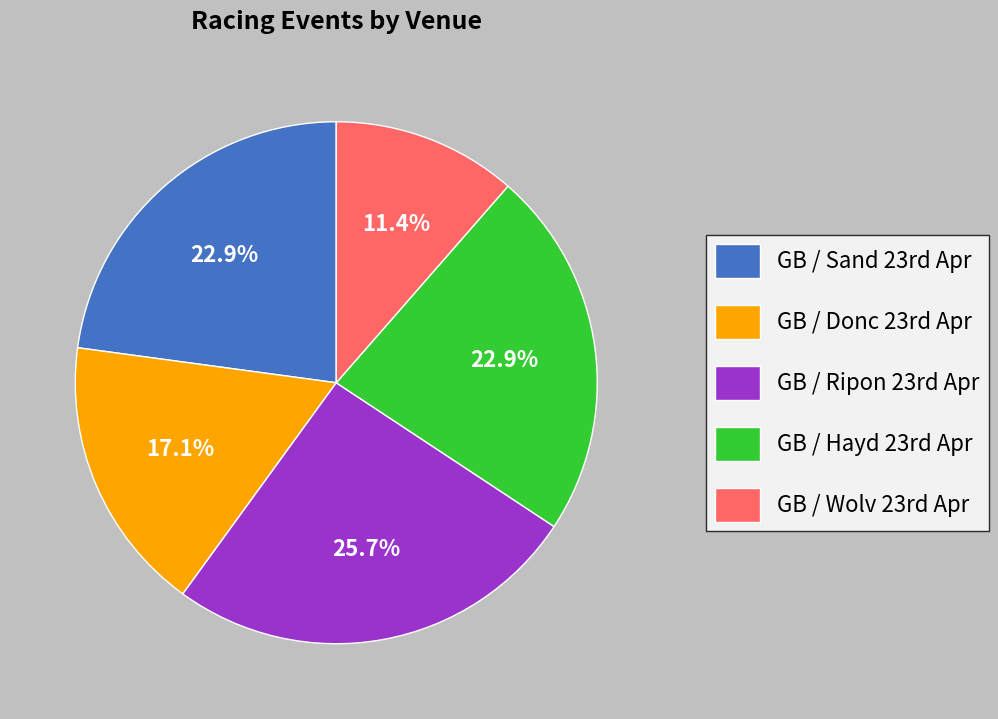

What is the largest slice in the pie chart?

GB / Ripon 23rd Apr